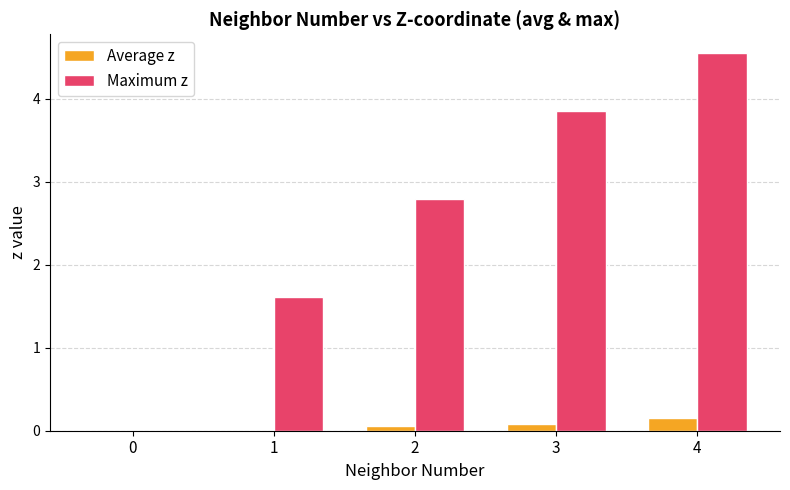

True or false: Average z has a value of 0.0 at 1.

True